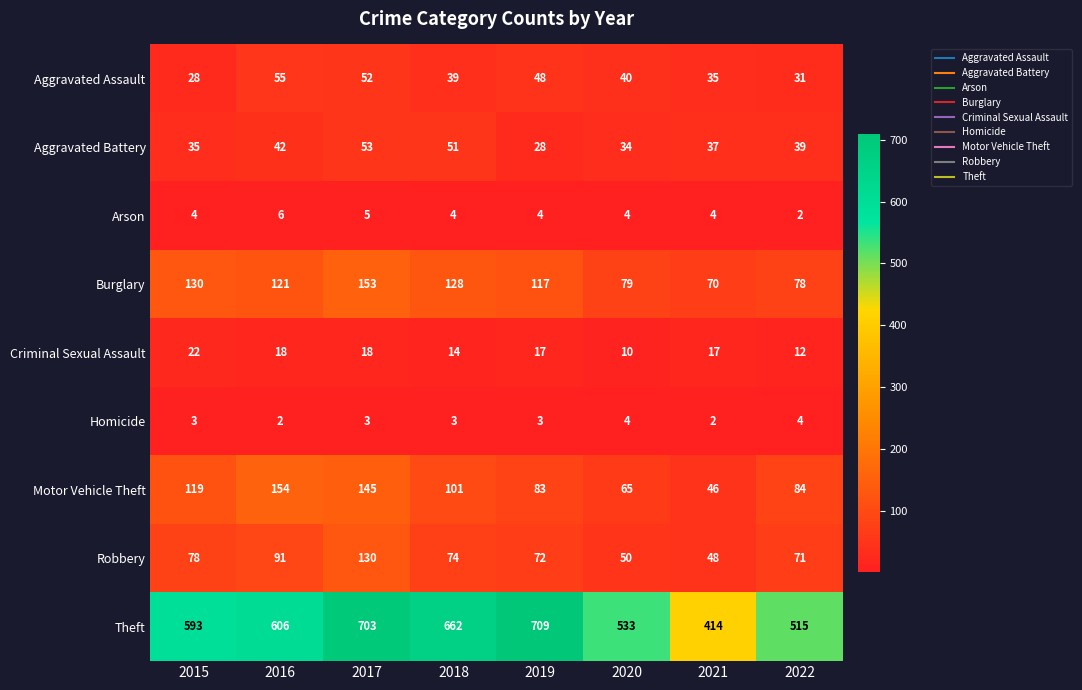

What value does the Aggravated Assault series have at 2020, to the nearest 10?

40